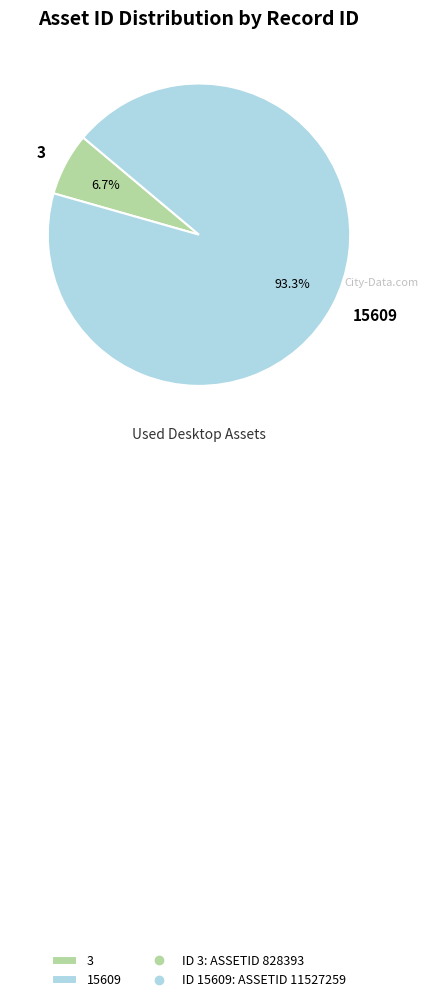

Is 3 the majority of the pie?

No